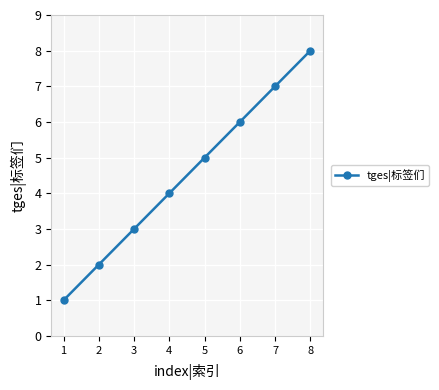

List the labels in order of value, smallest first.

1, 2, 3, 4, 5, 6, 7, 8